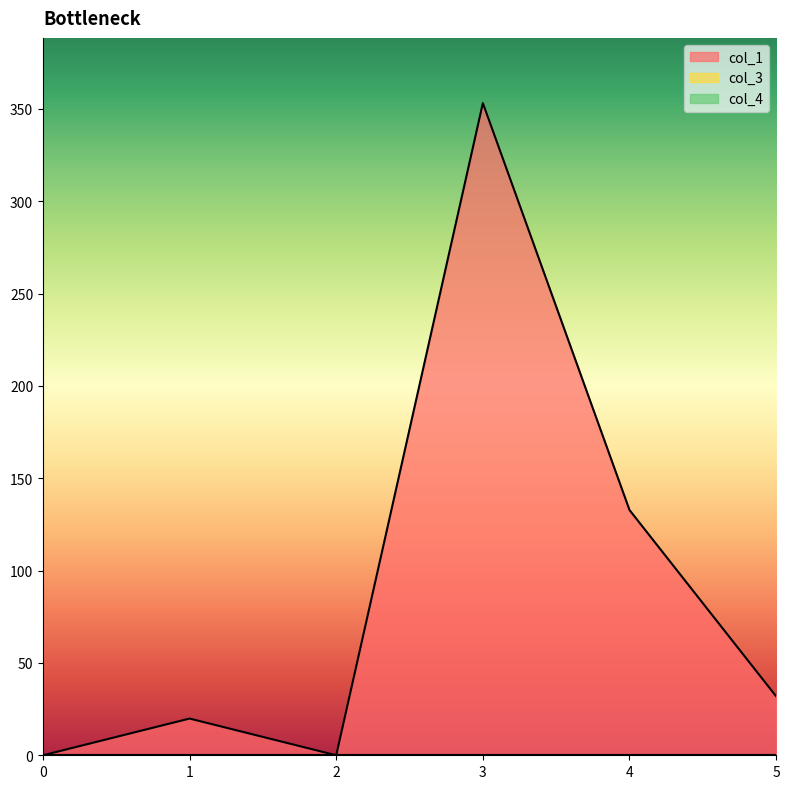

Reading left to right, what are all the values shown in this chart?

col_1: 0.0	19.9	0.0	353.1	132.8	31.9
col_3: 0.0	0.0	0.0	0.0	0.0	0.0
col_4: 0.0	0.0	0.0	0.0	0.0	0.0